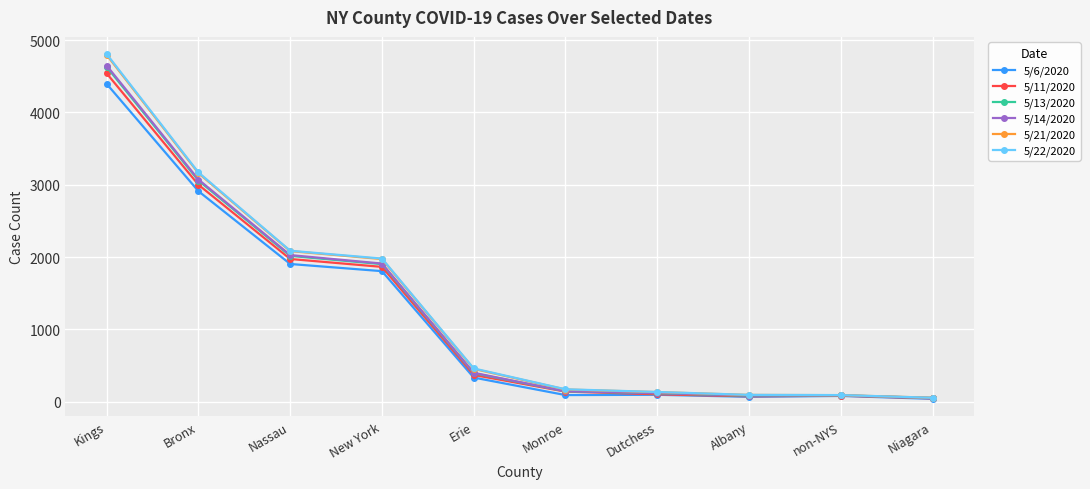

True or false: 5/13/2020 has a value of 7058 at Kings.

False